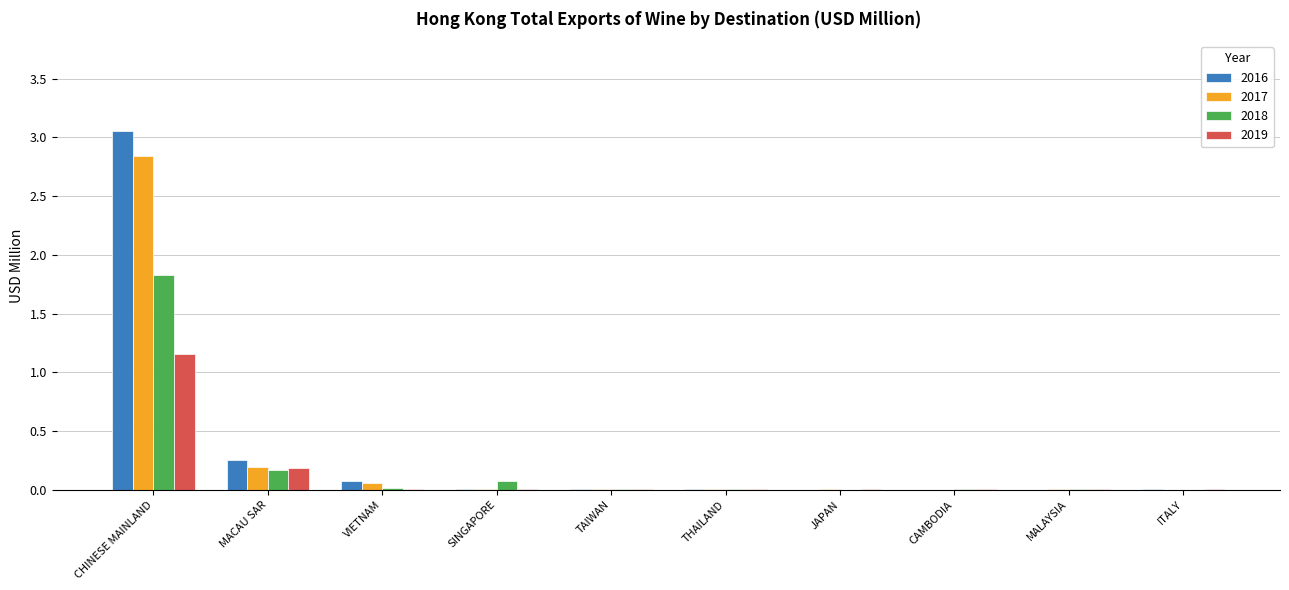

What is the sum of all 2016 values?

3.4